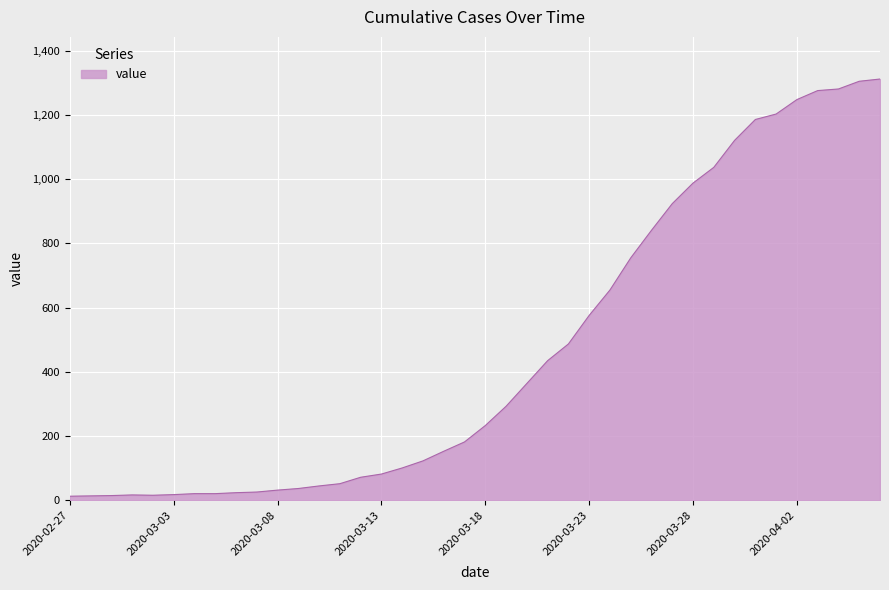

What is the difference between the maximum and minimum values?

1299